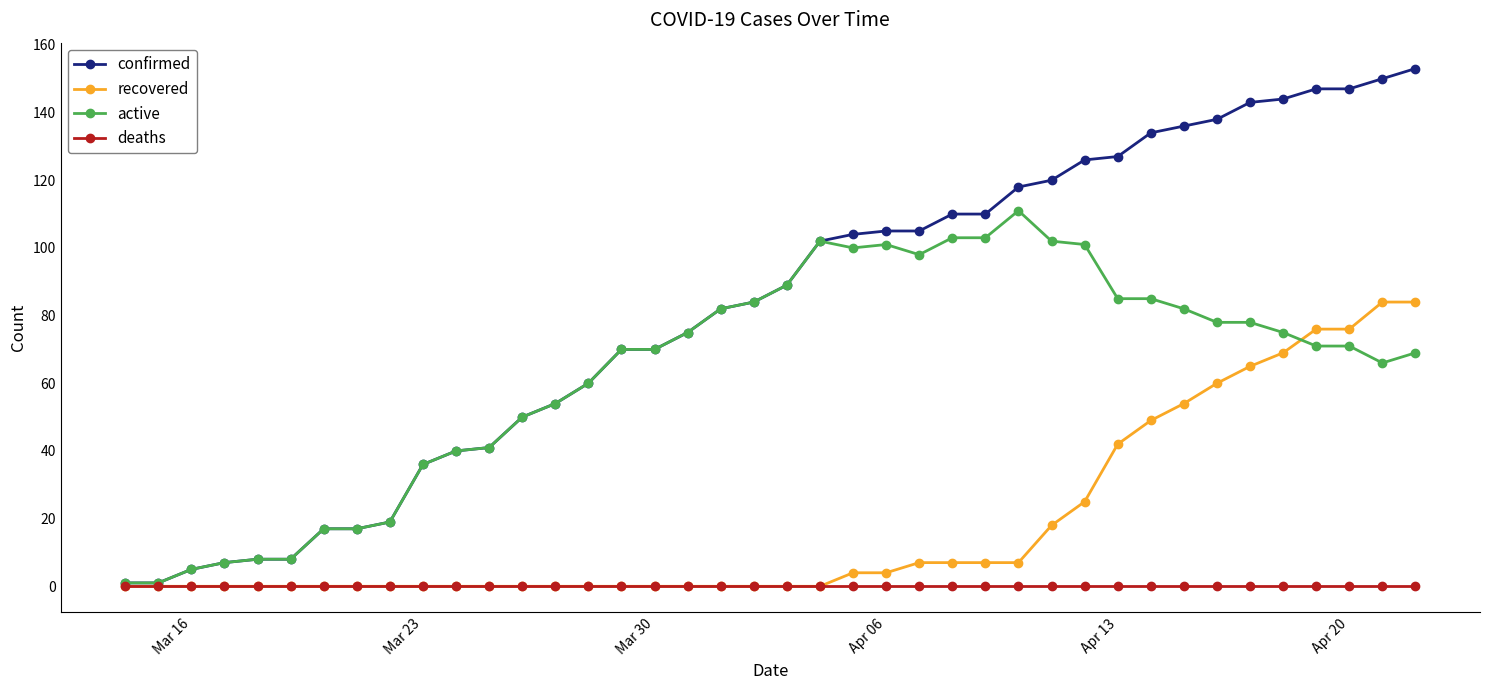

Reading left to right, list all the values displayed in this chart.

confirmed: 1	1	5	7	8	8	17	17	19	36	40	41	50	54	60	70	70	75	82	84	89	102	104	105	105	110	110	118	120	126	127	134	136	138	143	144	147	147	150	153
recovered: 0	0	0	0	0	0	0	0	0	0	0	0	0	0	0	0	0	0	0	0	0	0	4	4	7	7	7	7	18	25	42	49	54	60	65	69	76	76	84	84
active: 1	1	5	7	8	8	17	17	19	36	40	41	50	54	60	70	70	75	82	84	89	102	100	101	98	103	103	111	102	101	85	85	82	78	78	75	71	71	66	69
deaths: 0	0	0	0	0	0	0	0	0	0	0	0	0	0	0	0	0	0	0	0	0	0	0	0	0	0	0	0	0	0	0	0	0	0	0	0	0	0	0	0